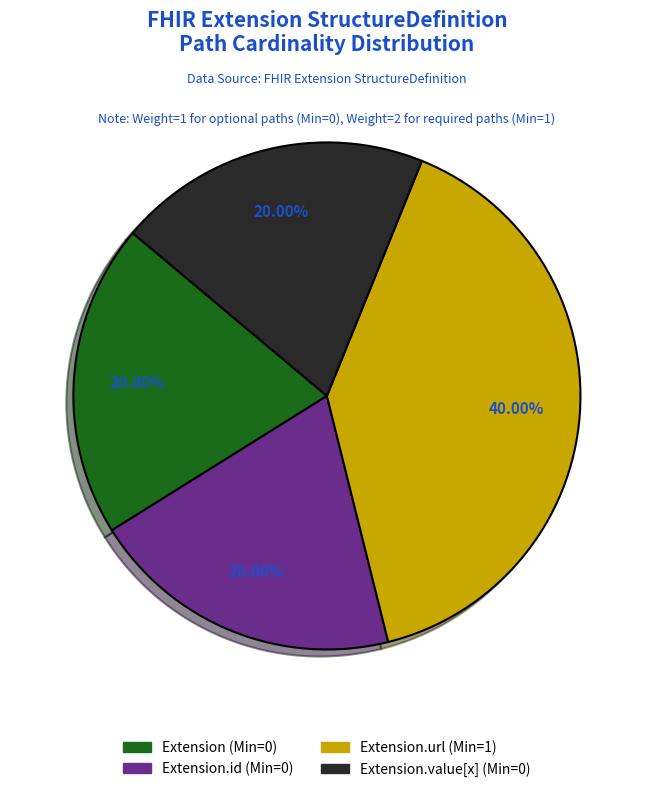

Is there any slice that represents more than half of the pie?

No